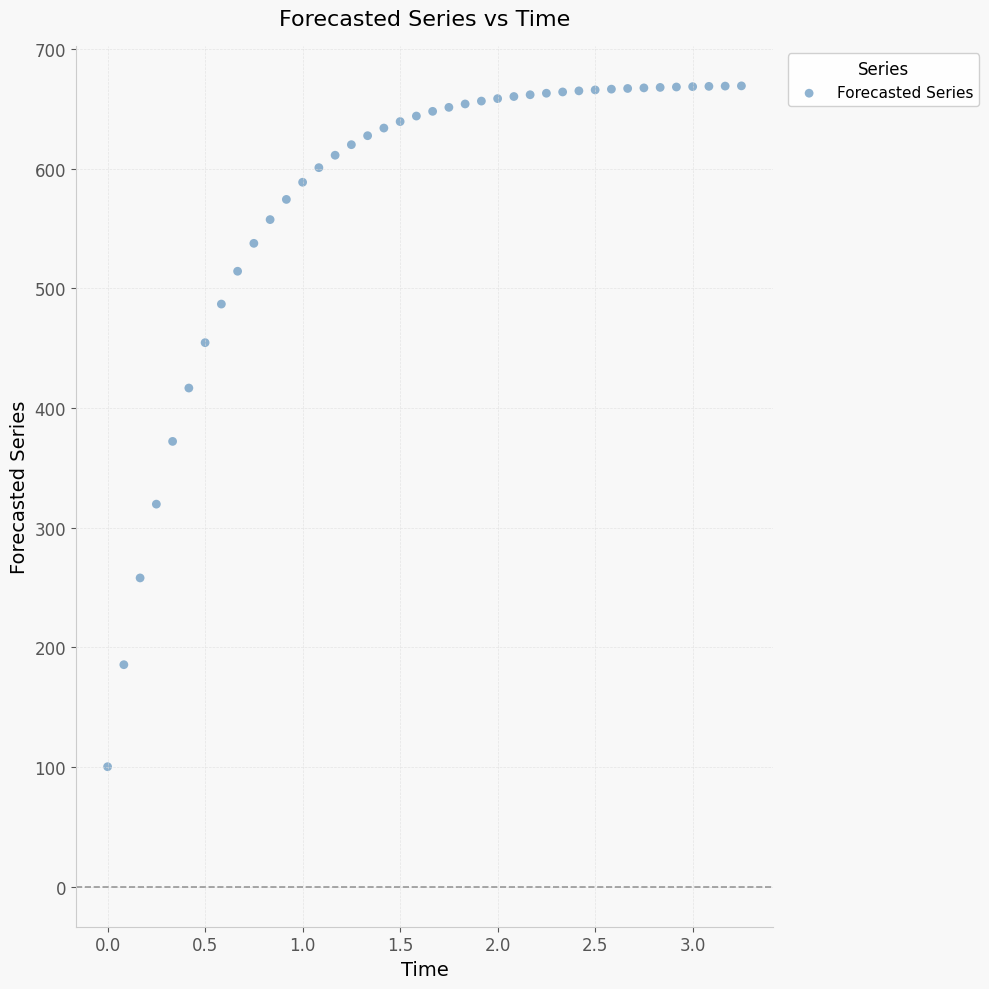

What Y value in the scatter plot is closest to 384?

372.1